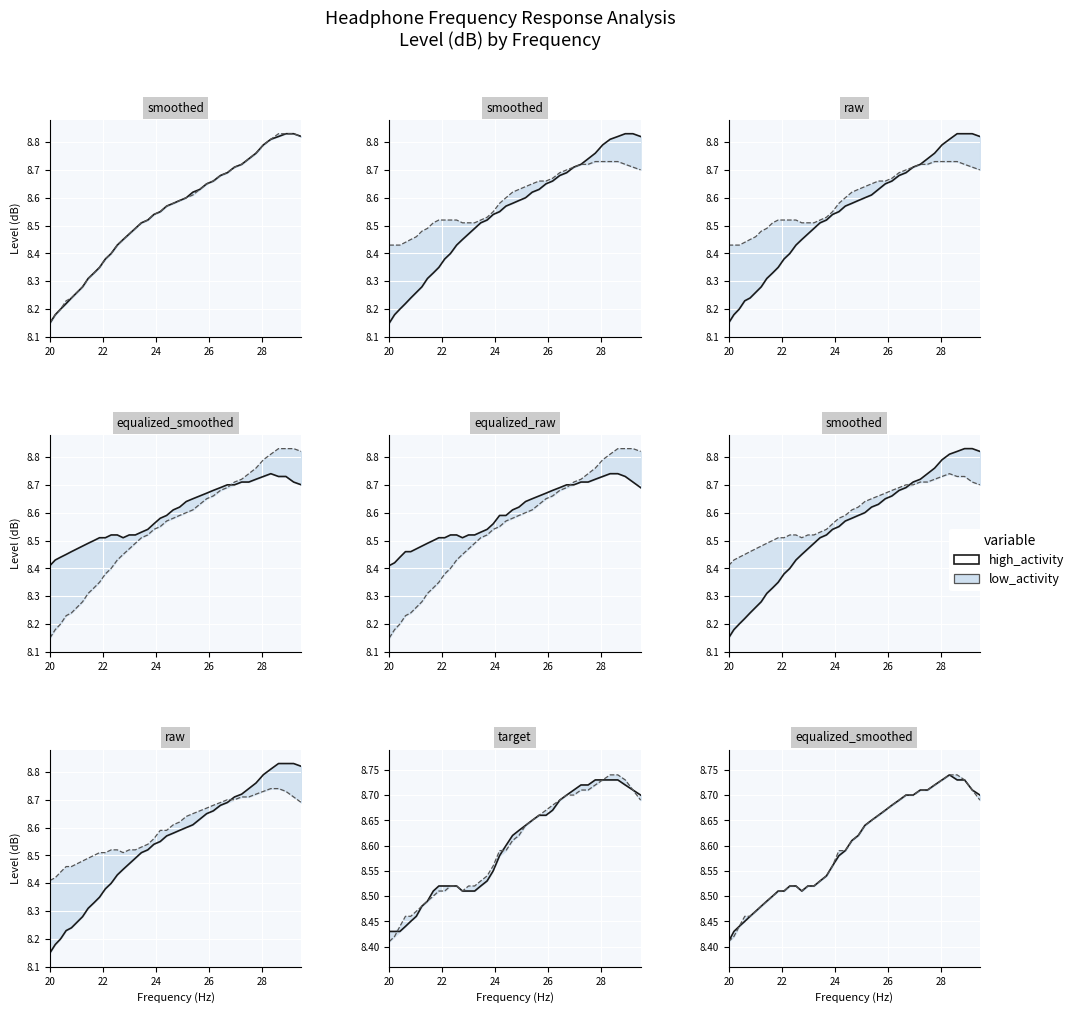

True or false: smoothed and raw cross at least once.

False